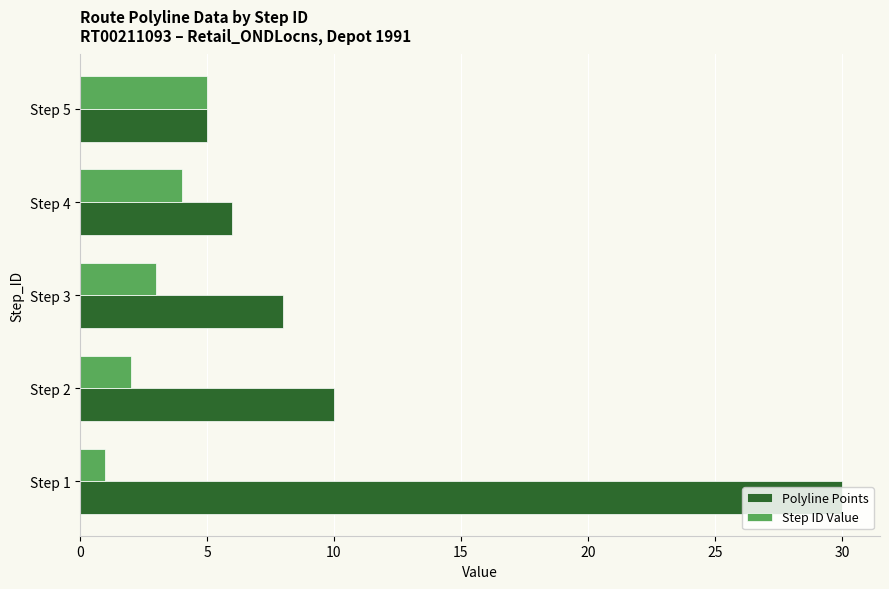

Between Step 1 and Step 2, which series saw the biggest shift?

Polyline Points